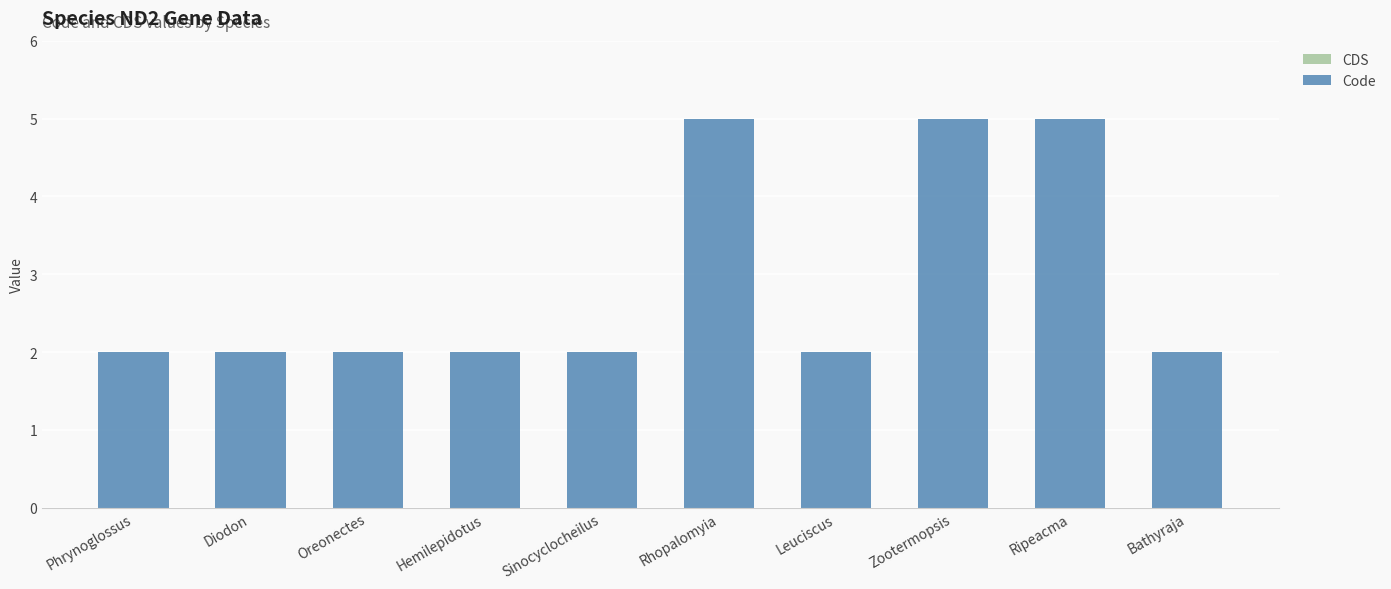

What is the label of the 9th bar from the left?

Ripeacma